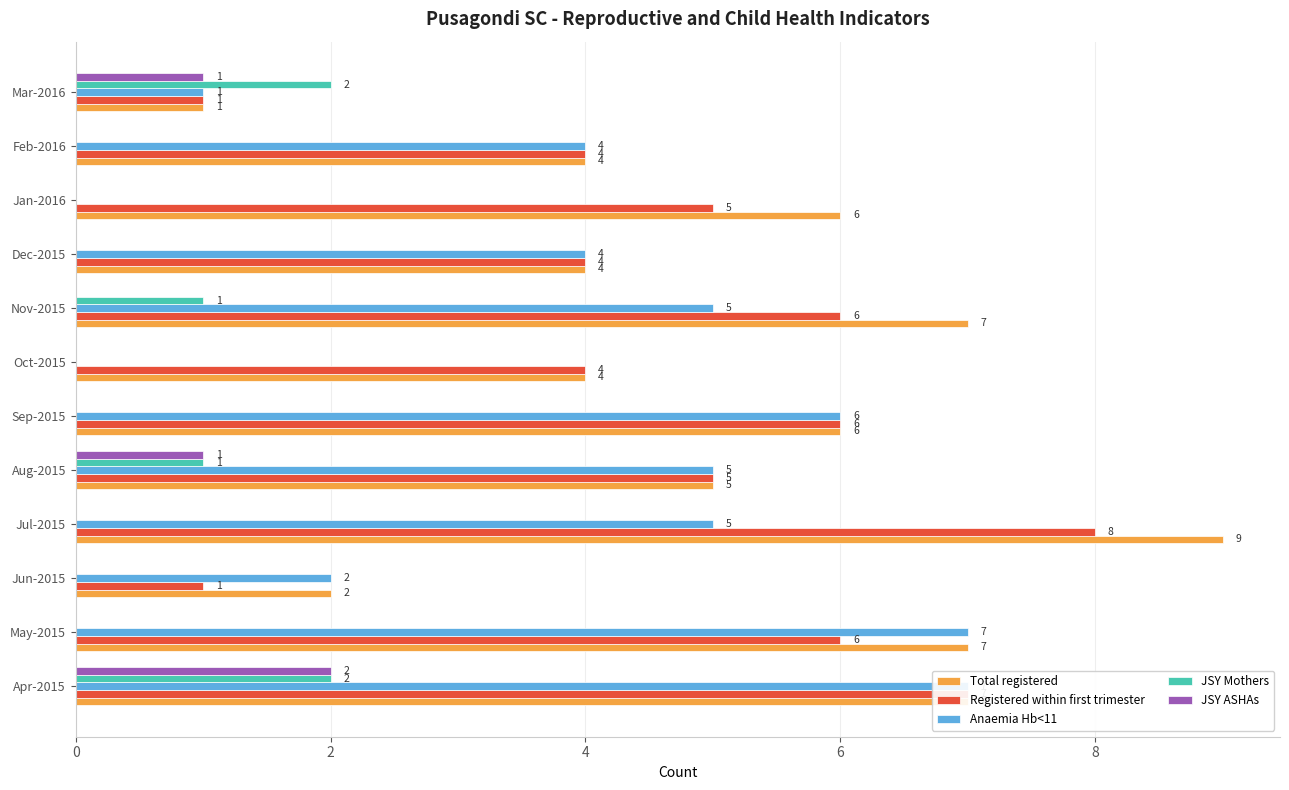

Count the number of data series in this chart.

5